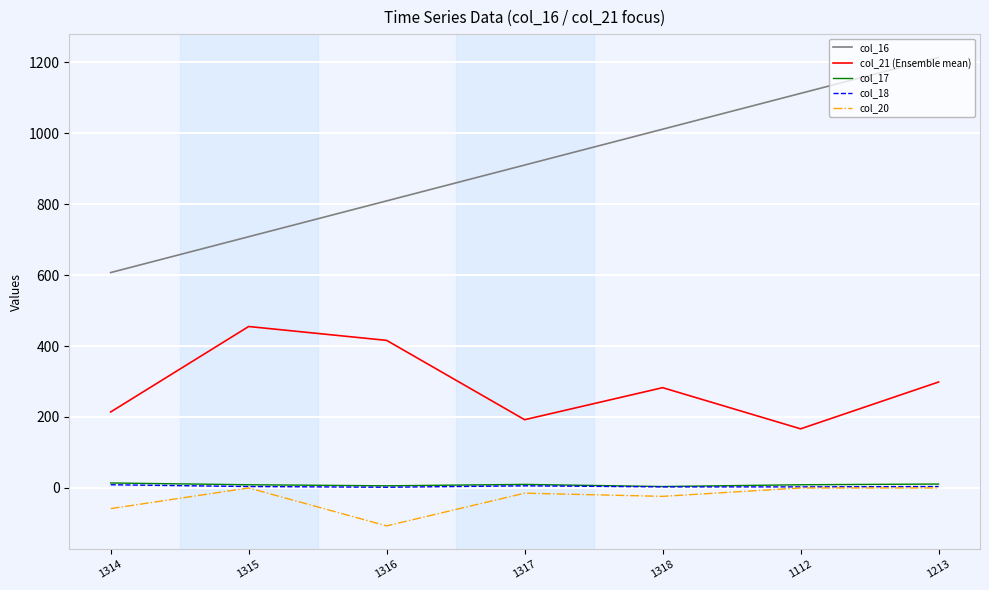

True or false: col_18 and col_21 (Ensemble mean) cross at least once.

False